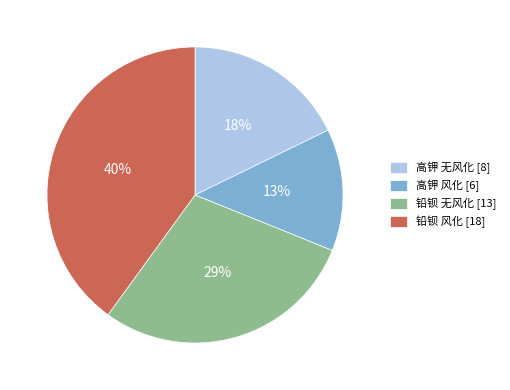

To the nearest percent, what percentage of the pie is 高钾 无风化 [8]?

18%